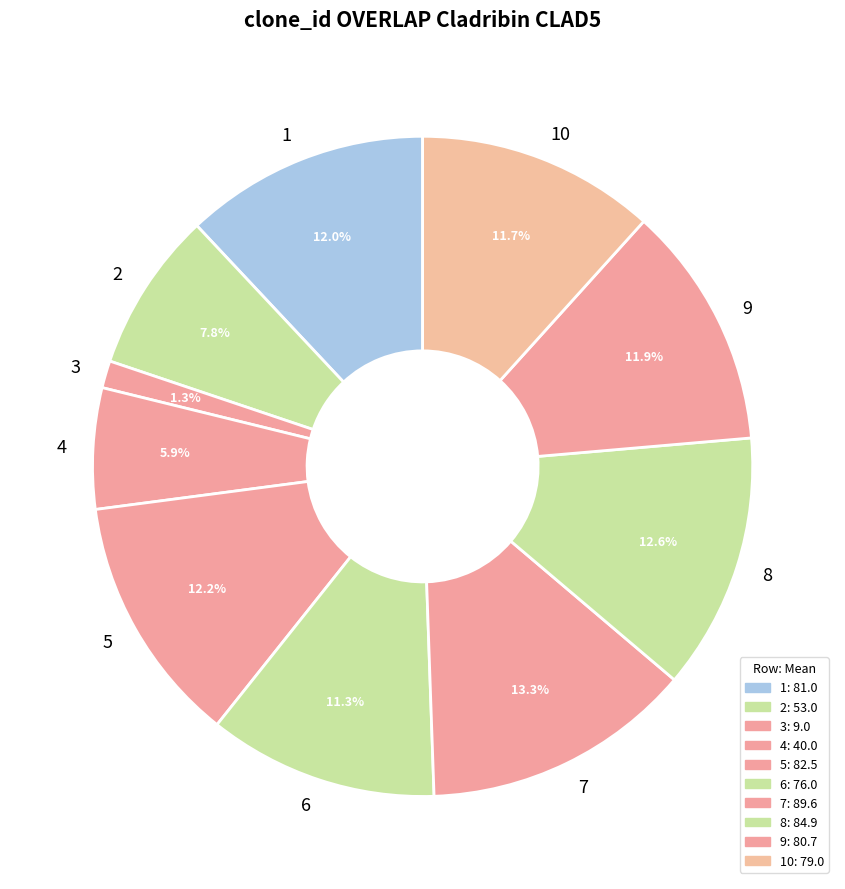

What portion of the pie excludes 3?

98.7%